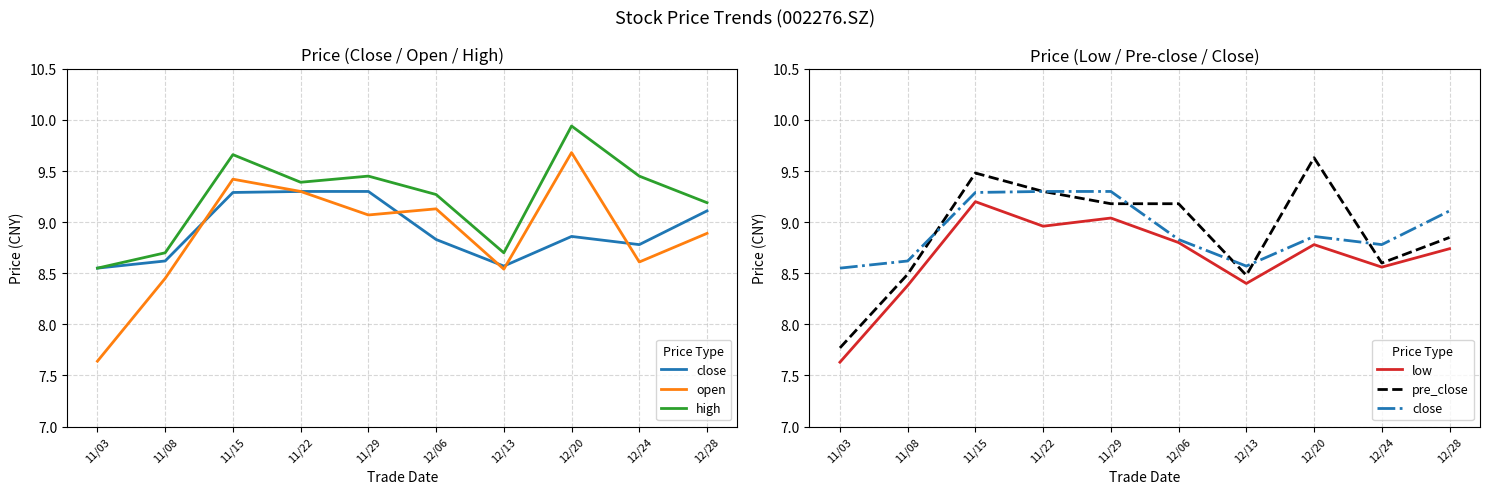

How many data points in low are less than 8?

1